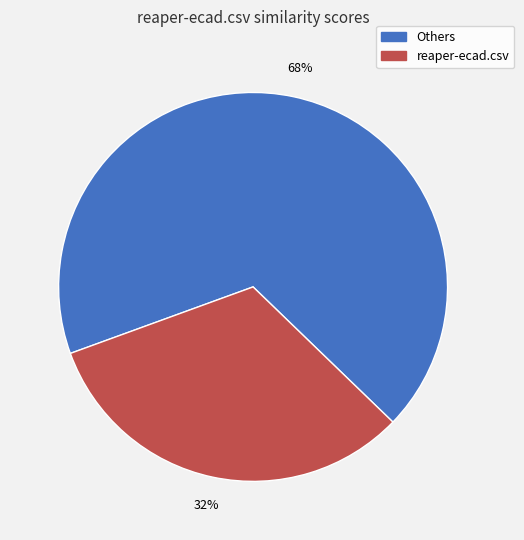

Which category has the biggest portion of the pie?

Others